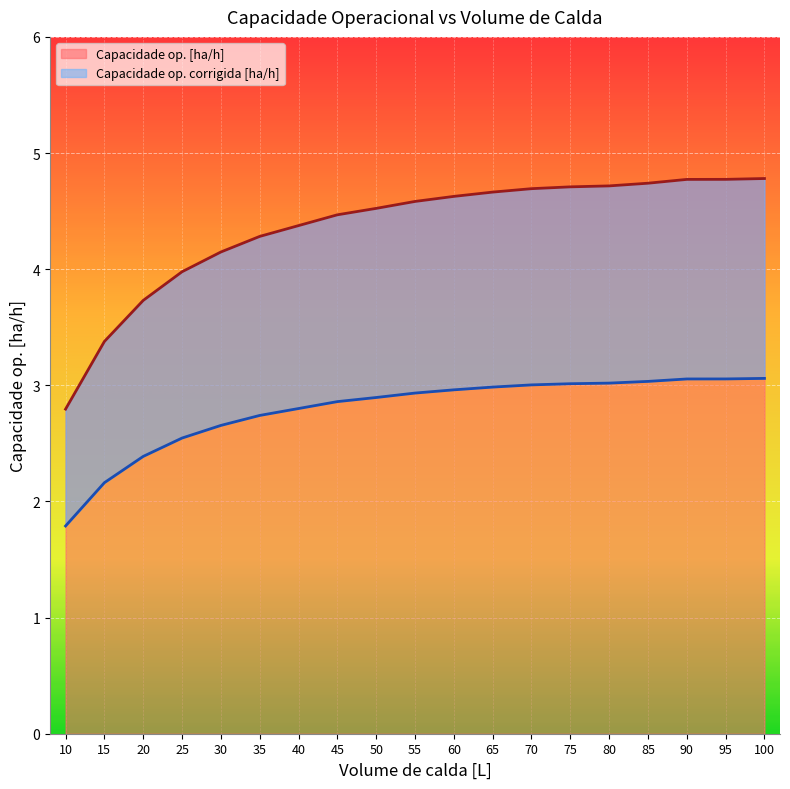

True or false: Capacidade op. [ha/h] and Capacidade op. corrigida [ha/h] cross at least once.

False